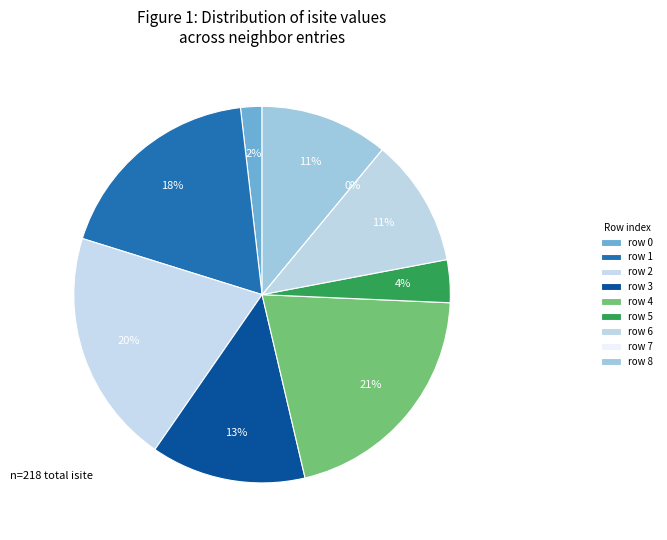

Is there any slice that represents more than half of the pie?

No